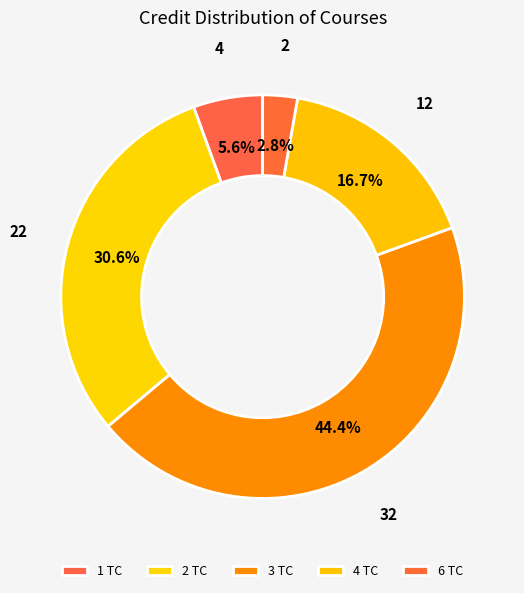

Approximately how many times larger is the value at 3 TC compared to 1 TC?

8.0